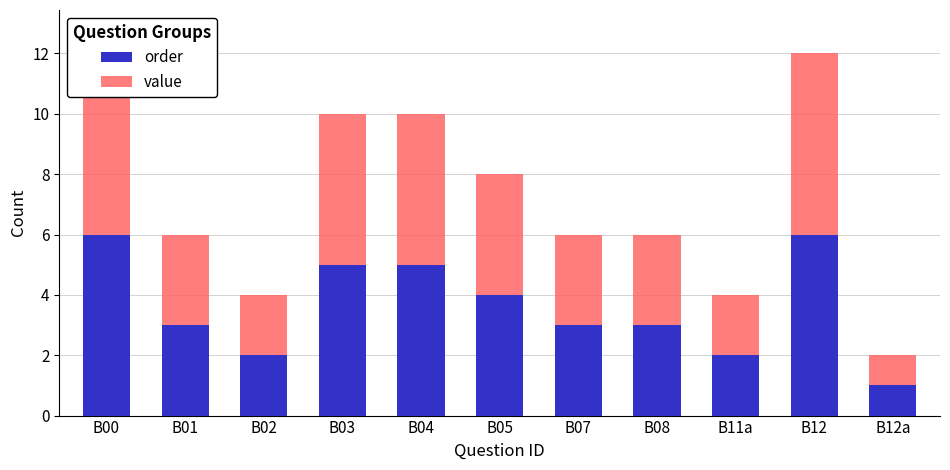

Reading left to right, list all the values displayed in this chart.

order: 6	3	2	5	5	4	3	3	2	6	1
value: 6	3	2	5	5	4	3	3	2	6	1